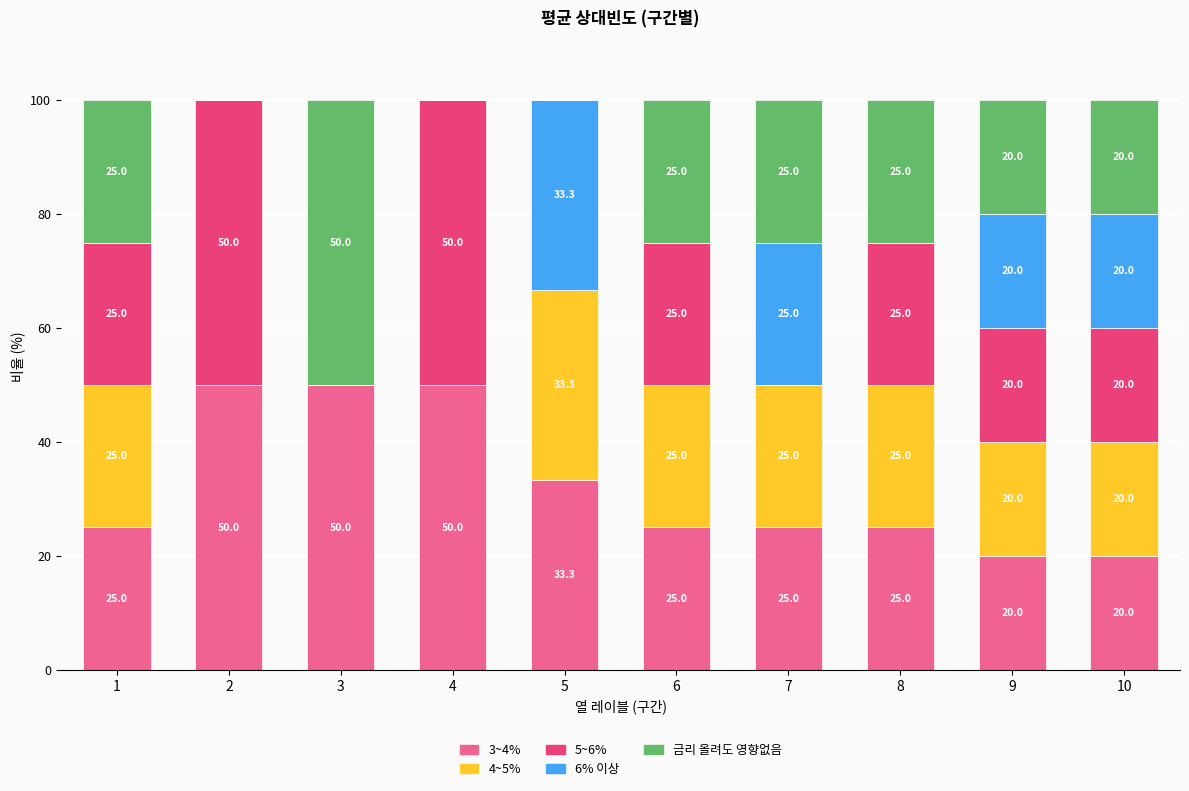

What is the highest value of the 3~4% series?

50.0